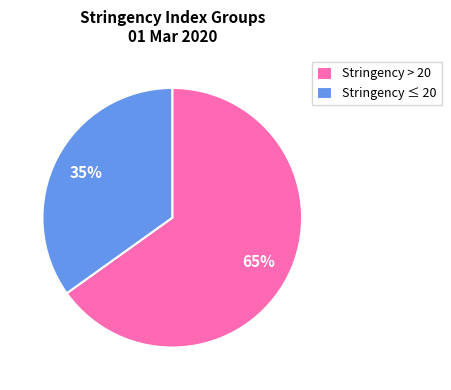

Approximately how many times larger is the value at Stringency ≤ 20 compared to Stringency > 20?

0.5